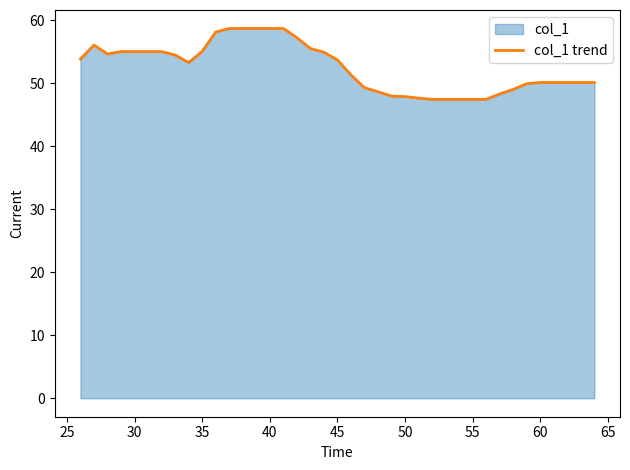

The chart shows a value of 47.9 at 50. True or false?

True